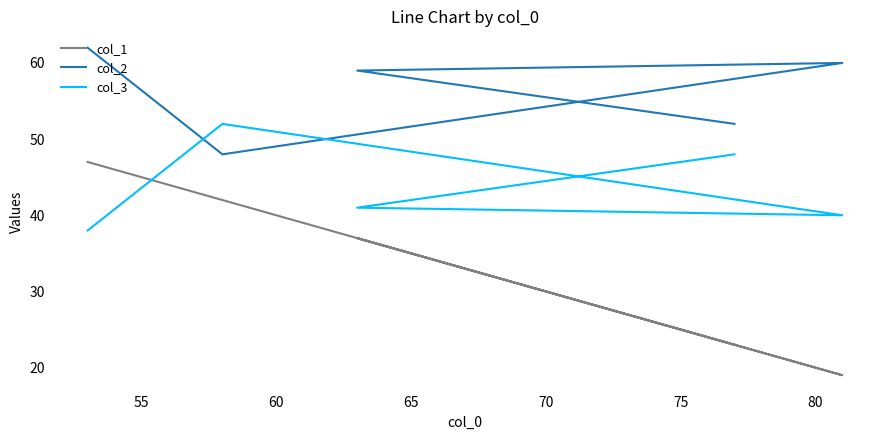

How many series are shown in this chart?

3